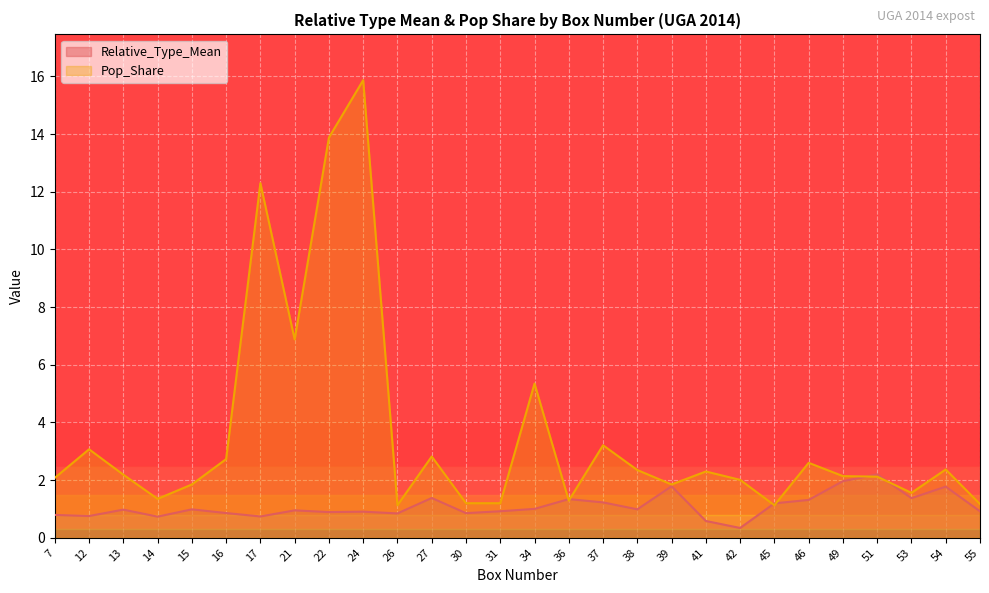

What is the difference between the second highest and minimum values in the Pop_Share series?

12.8